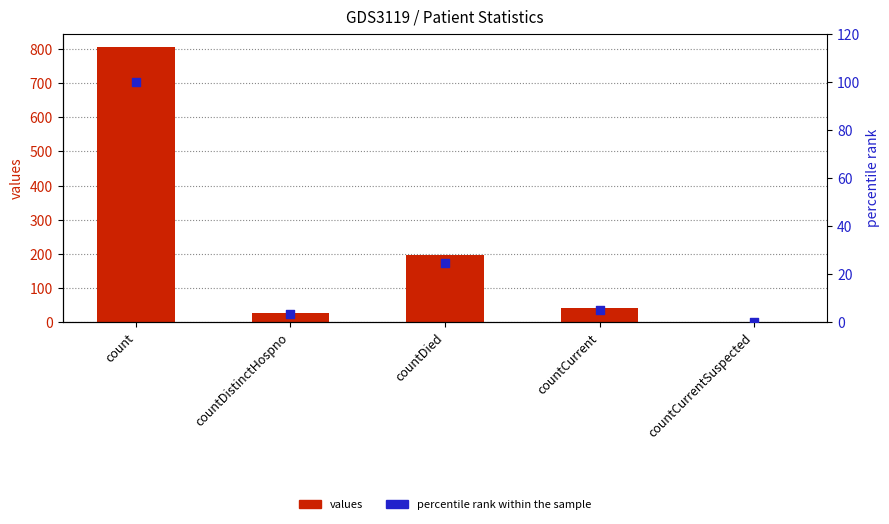

At how many categories does at least one series exceed 89?

2